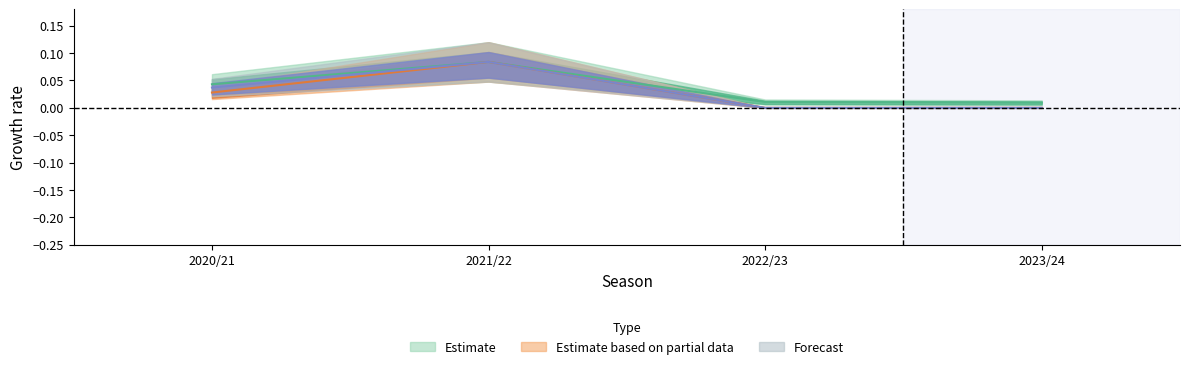

Which label corresponds to the smallest value in the chart?

2022/23